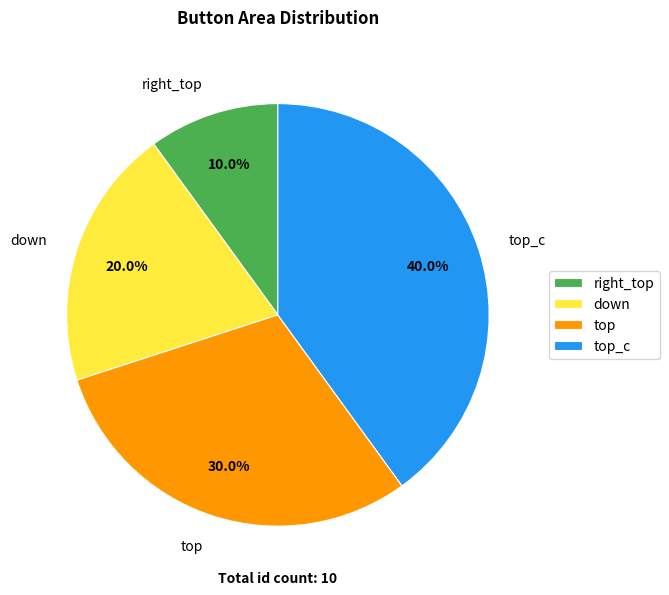

What percentage is the right_top slice, to the nearest percent?

10%